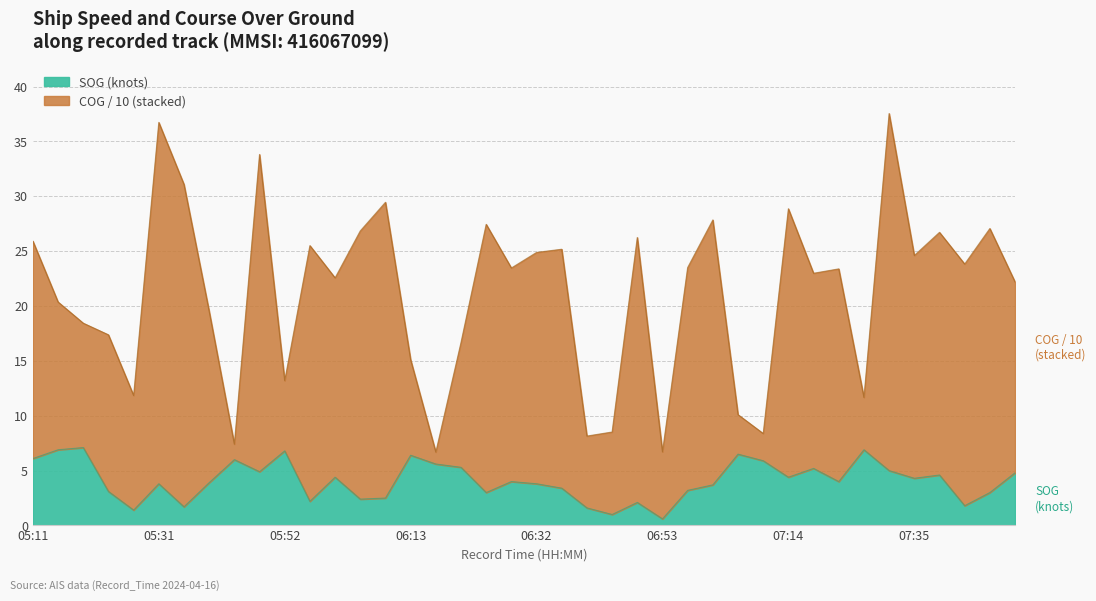

What position from the right is 05:15?

39